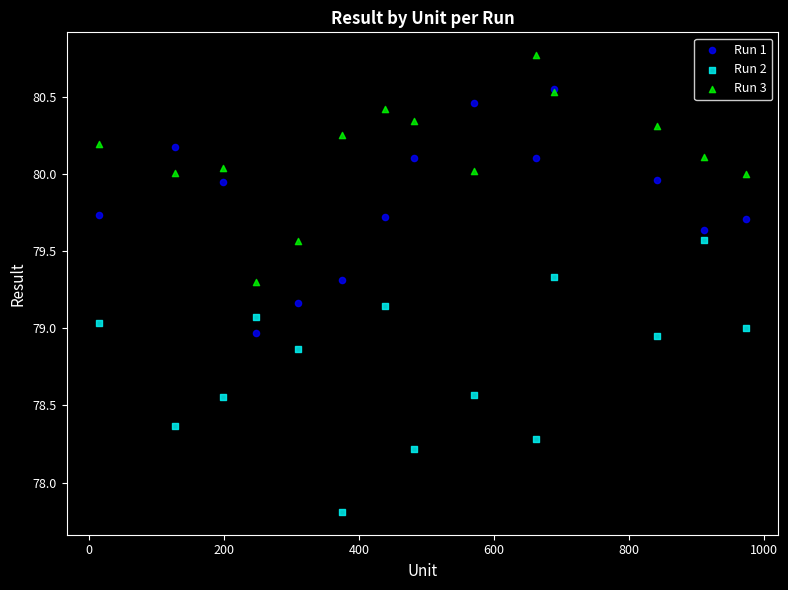

Which series contains the lowest Y value?

Run 2